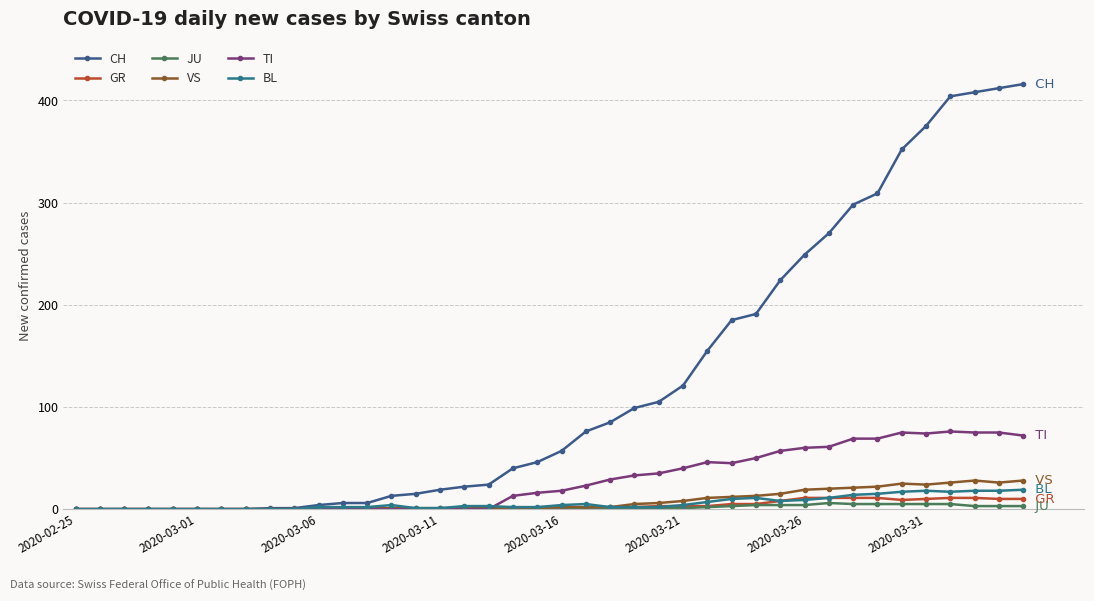

What is the highest value of the VS series?

28